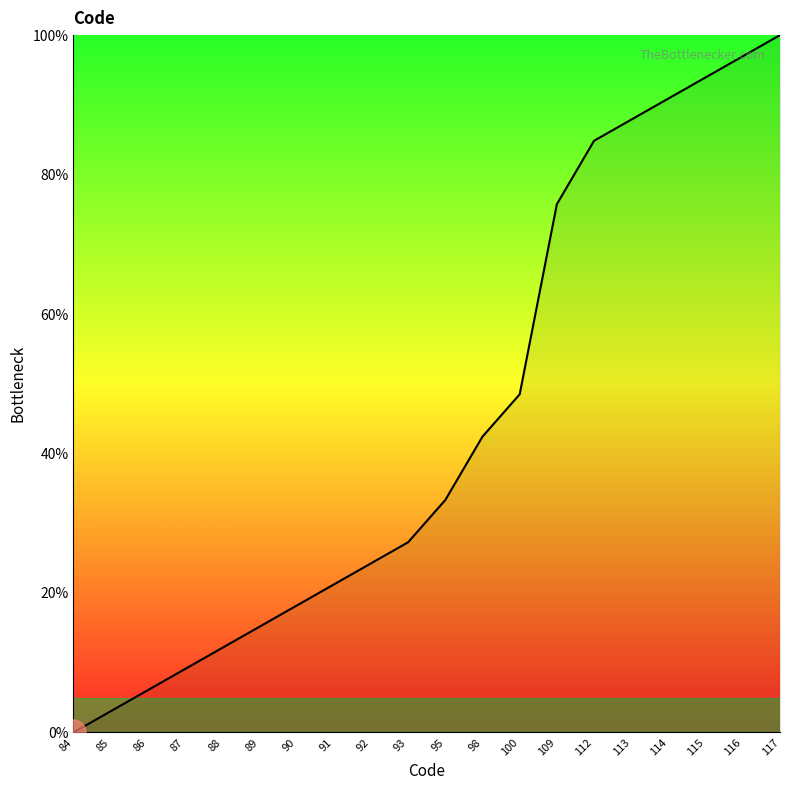

Which category has the highest value across all series?

117